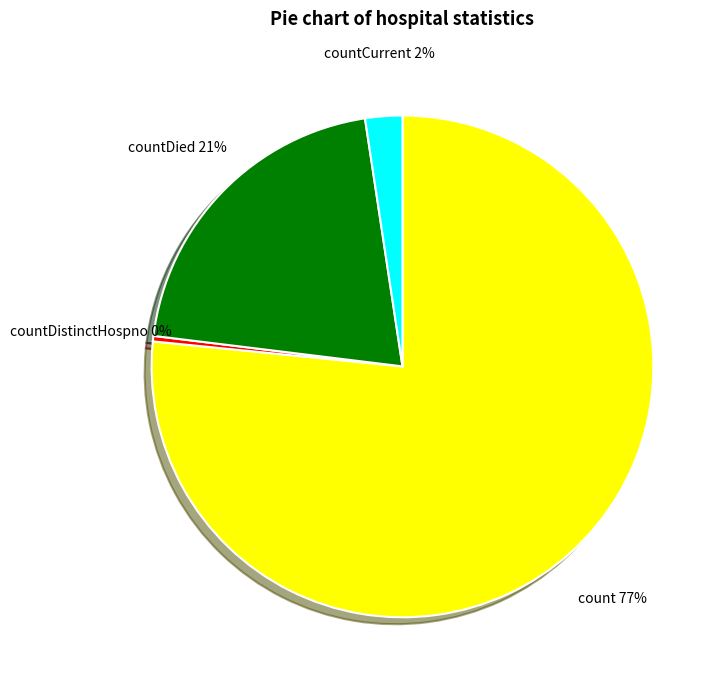

Count the number of slices in the pie.

4